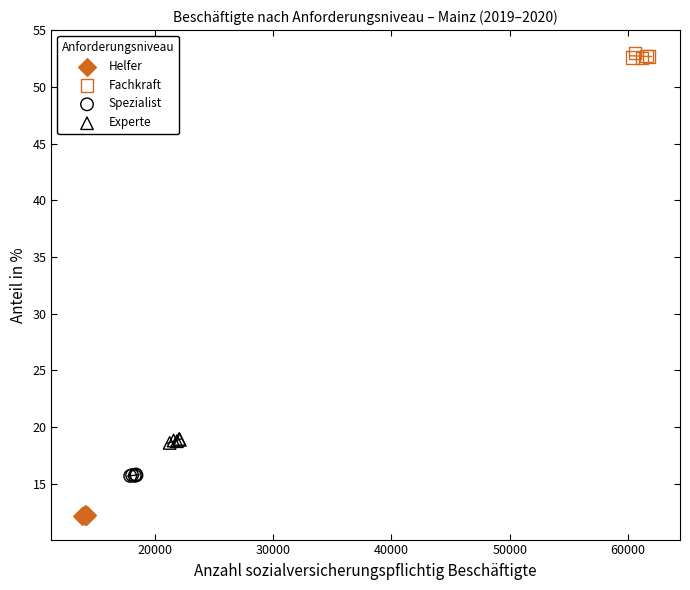

Which series contains the lowest Y value?

Helfer